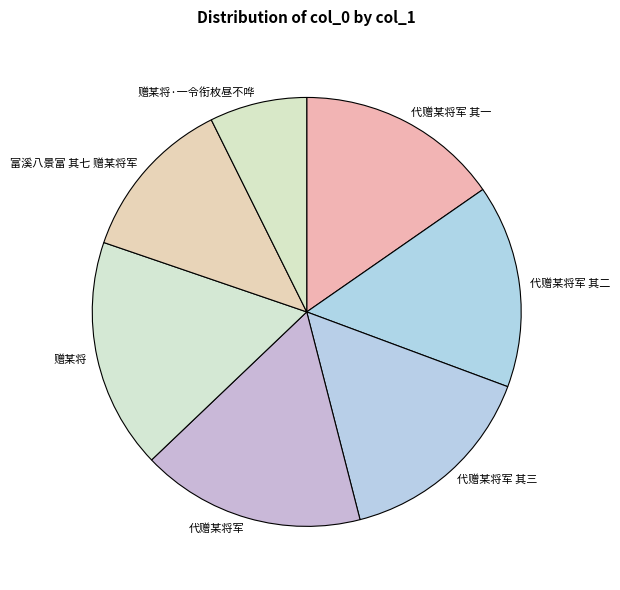

Approximately how many times larger is the value at 富溪八景富 其七 赠某将军 compared to 赠某将?

0.7